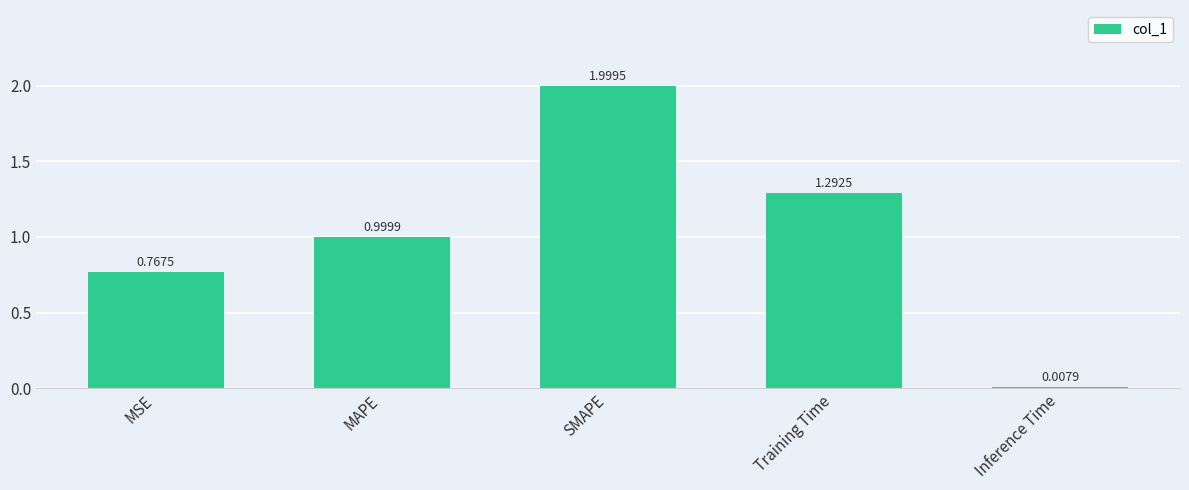

The chart shows a value of 3.3 at SMAPE. True or false?

False